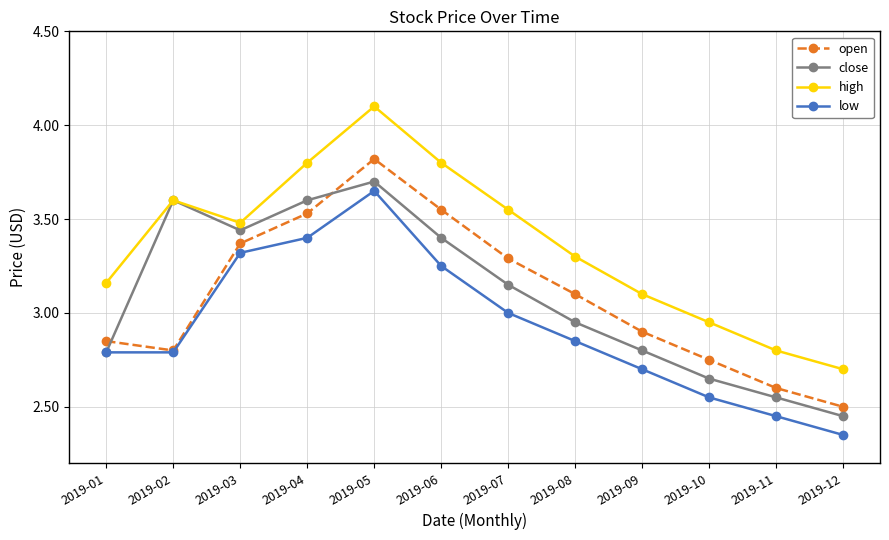

True or false: low has more than 1 points higher than both neighbors.

False